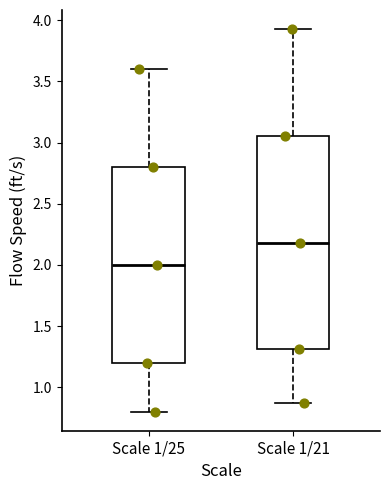

Which box's median line is the lowest?

Scale 1/25